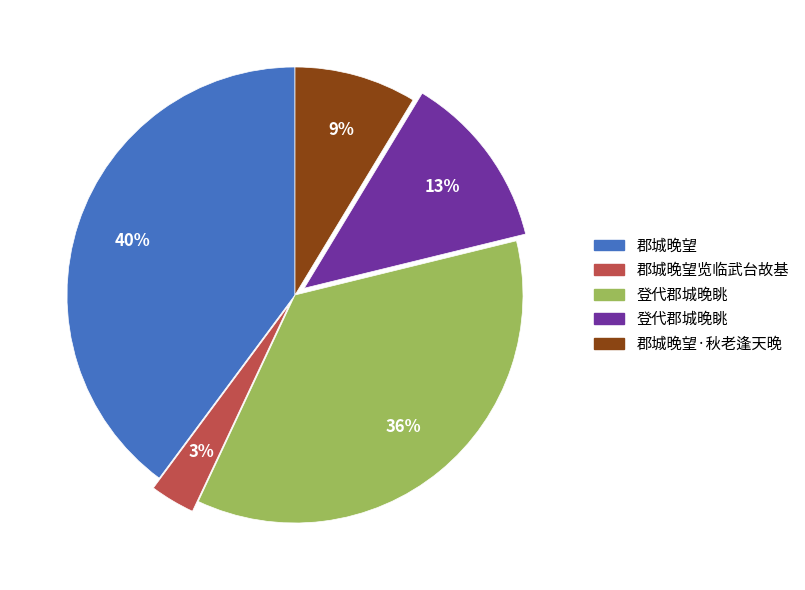

To the nearest percent, what is the average slice percentage?

20%